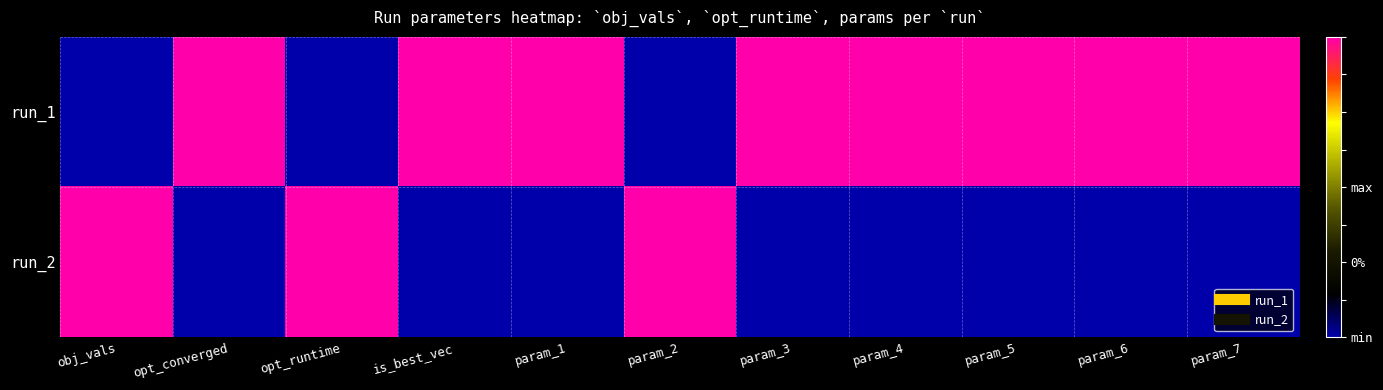

At which category is the sum across all series the highest?

obj_vals